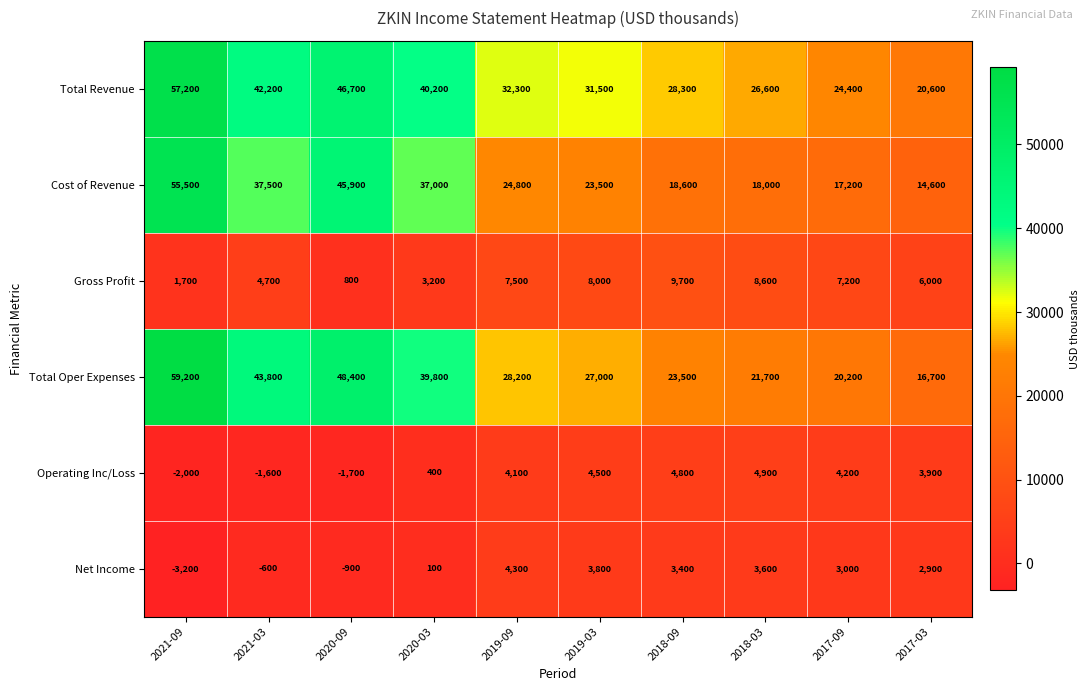

Is the value of Net Income at 2020-09 greater than the value of Total Revenue at 2021-03?

No